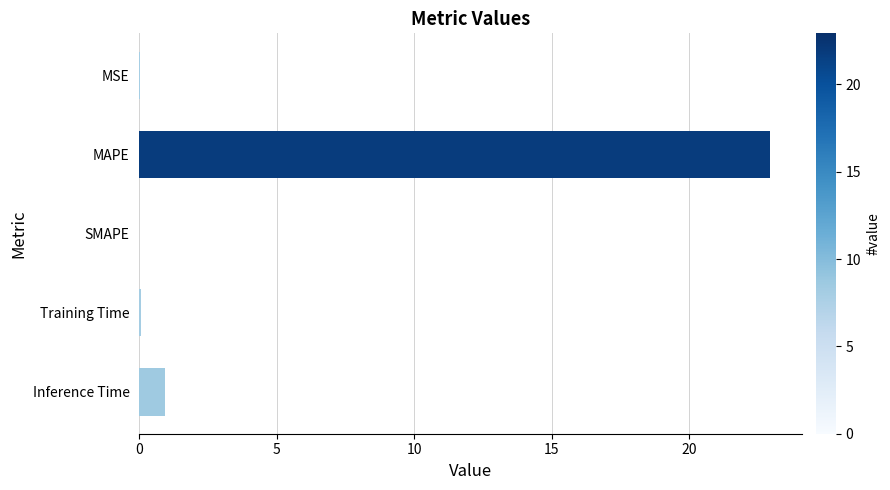

What is the sum of all values?

24.0